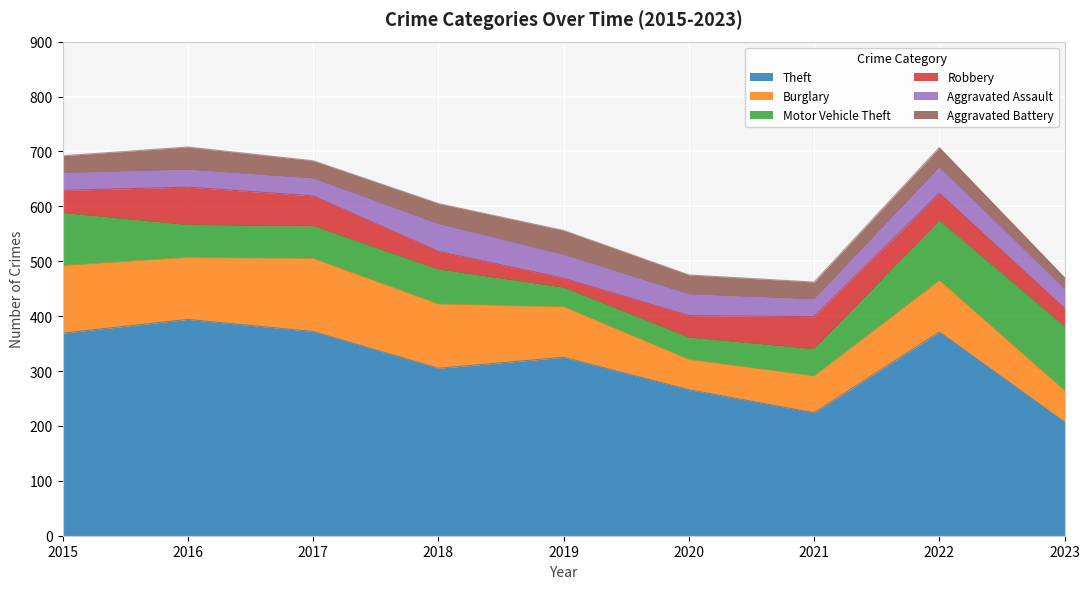

Which series has the largest total across all categories?

Theft